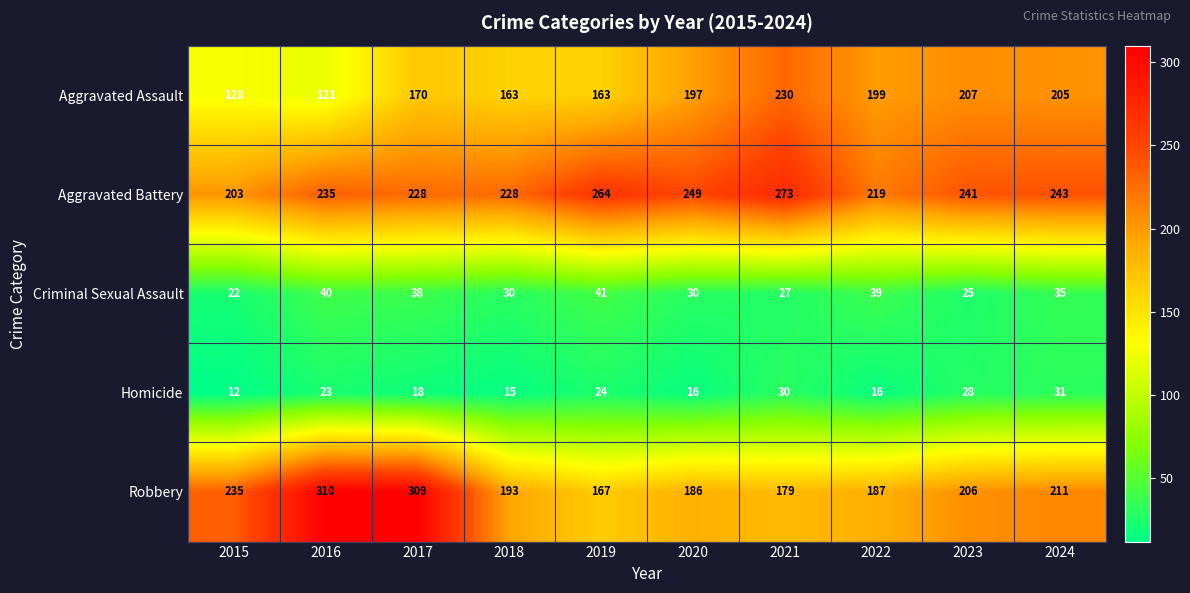

At 2019, list the series in order from largest to smallest.

Aggravated Battery, Robbery, Aggravated Assault, Criminal Sexual Assault, Homicide